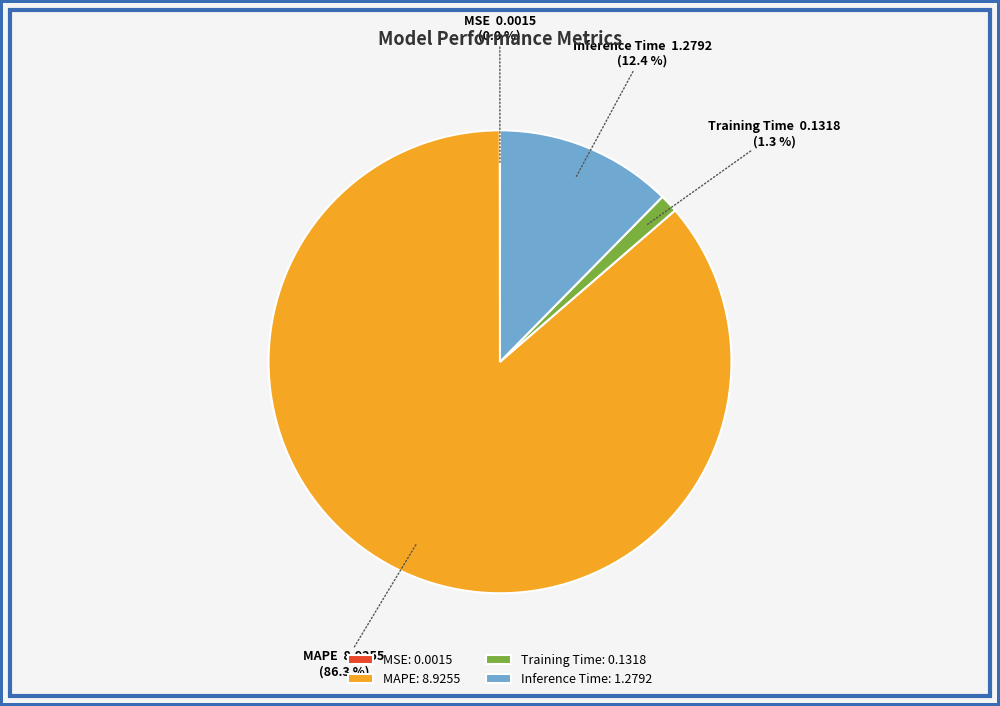

What is the ratio of the value at MAPE to the value at Inference Time?

7.0